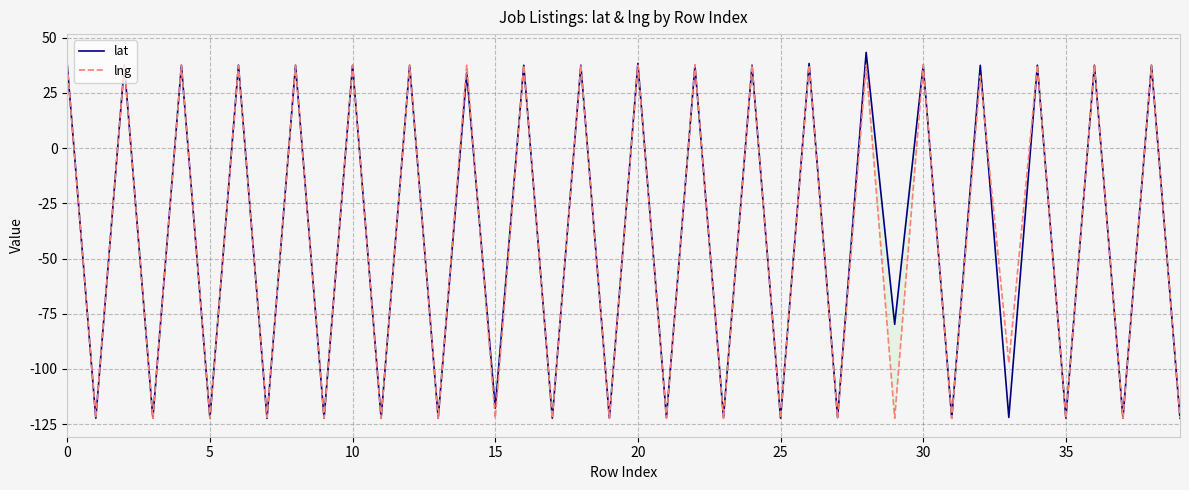

What is the total value across all series at 30?

75.1